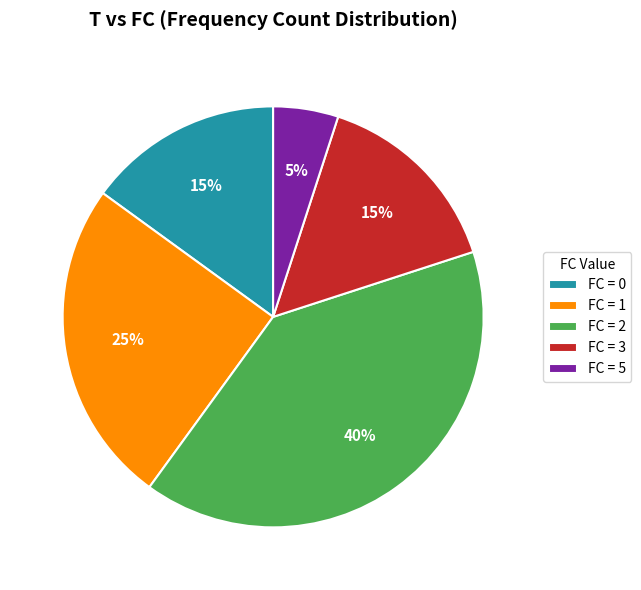

Is the sum of FC = 5 and FC = 0 greater than half?

No